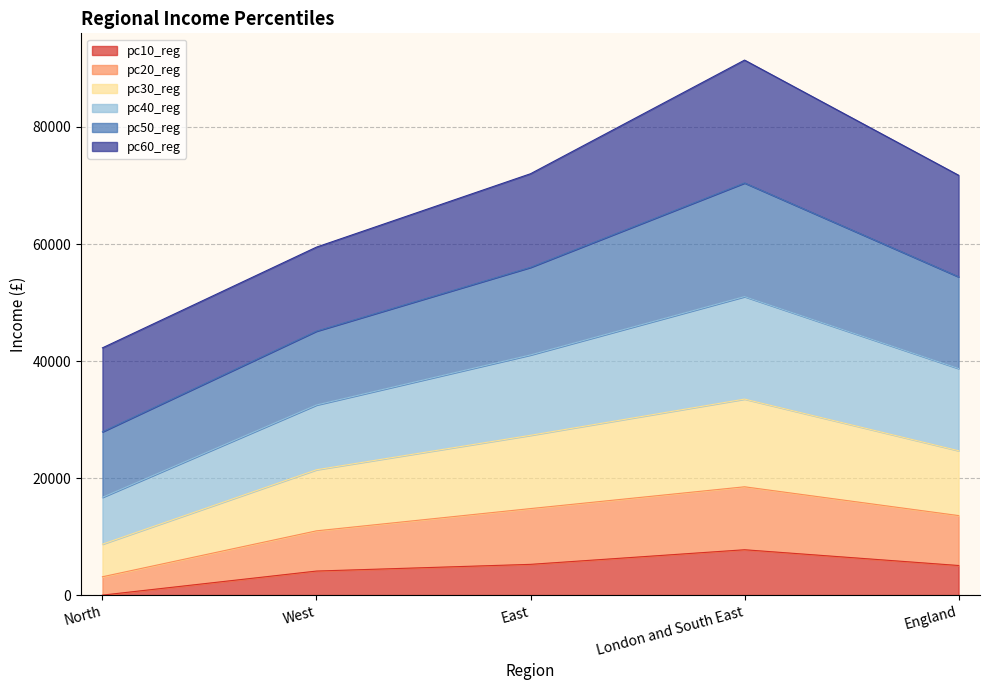

What is the sum of all pc10_reg values?

22184.8